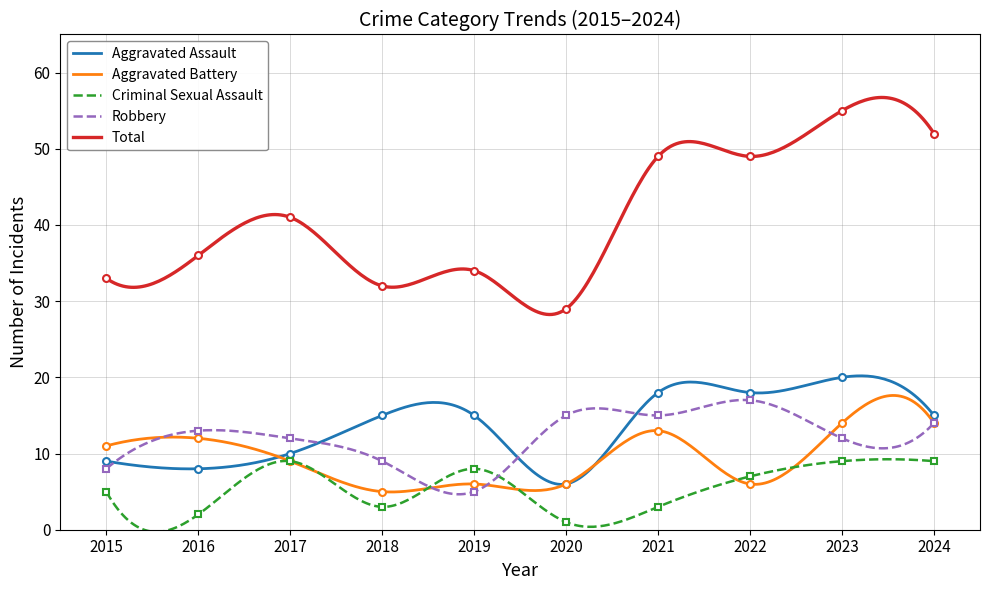

In Aggravated Battery, how many points are higher than both neighbors (excluding endpoints)?

4